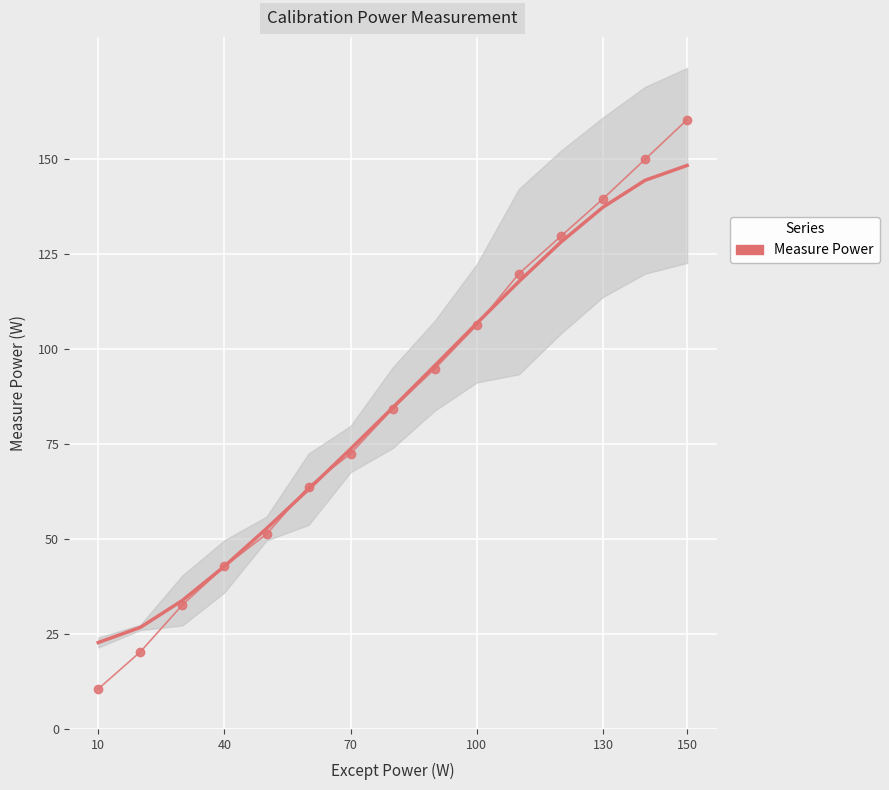

What is the value of the 3rd point from the left?

32.6